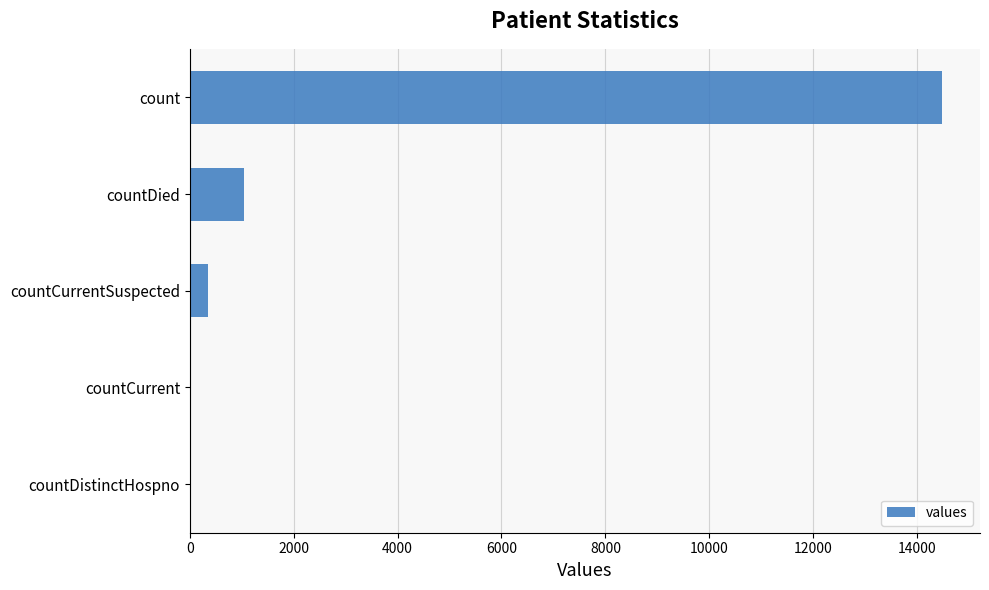

Which has a higher value, countCurrentSuspected or count?

count